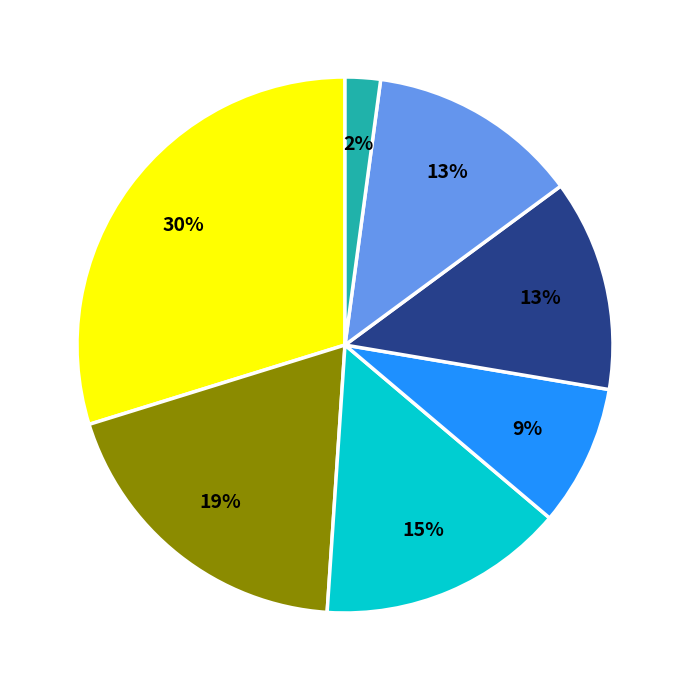

Is there any slice that represents more than half of the pie?

No